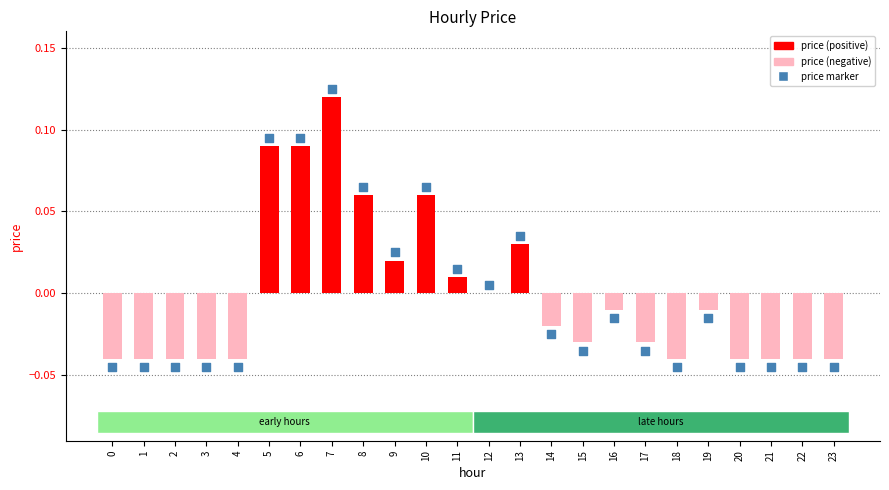

Which series has the widest spread of Y values?

price marker